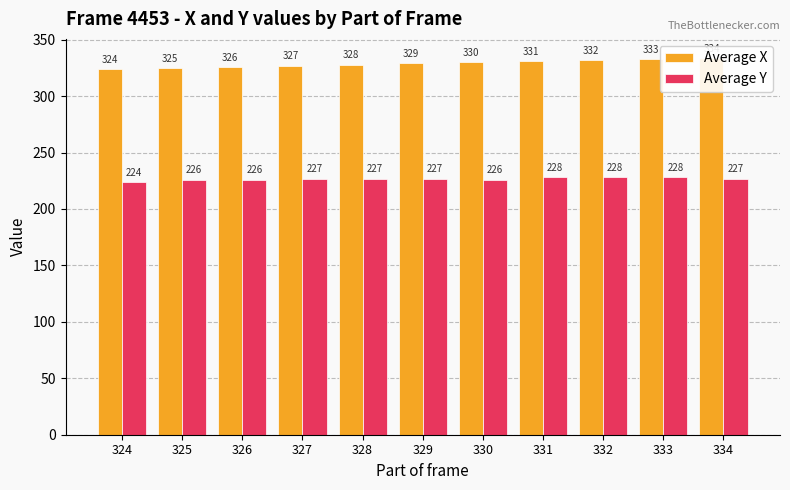

What are all the series names shown in the legend?

Average X, Average Y